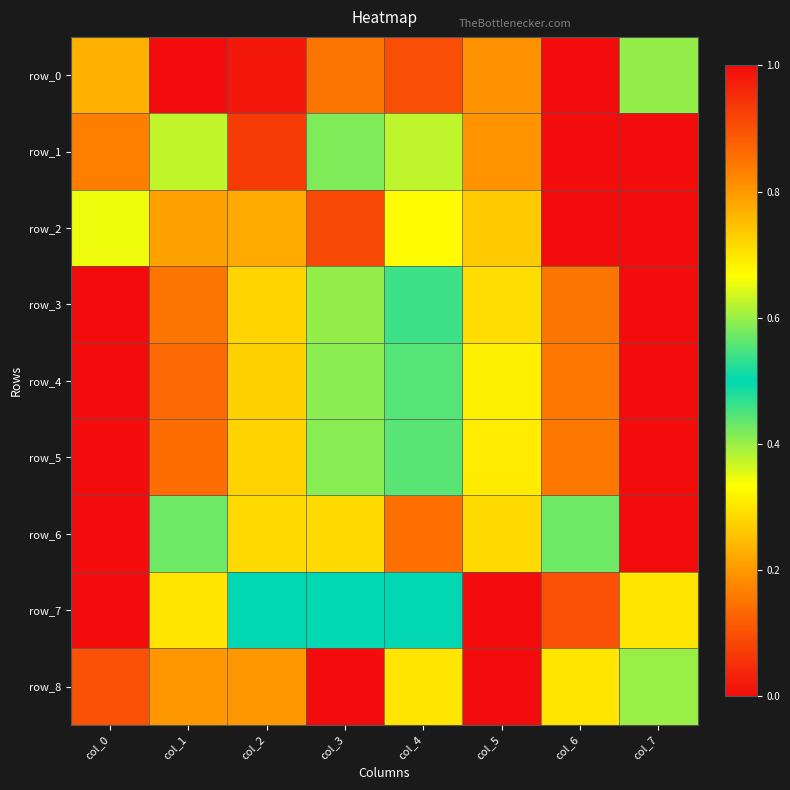

What is the highest value of the row_1 series?

1.0